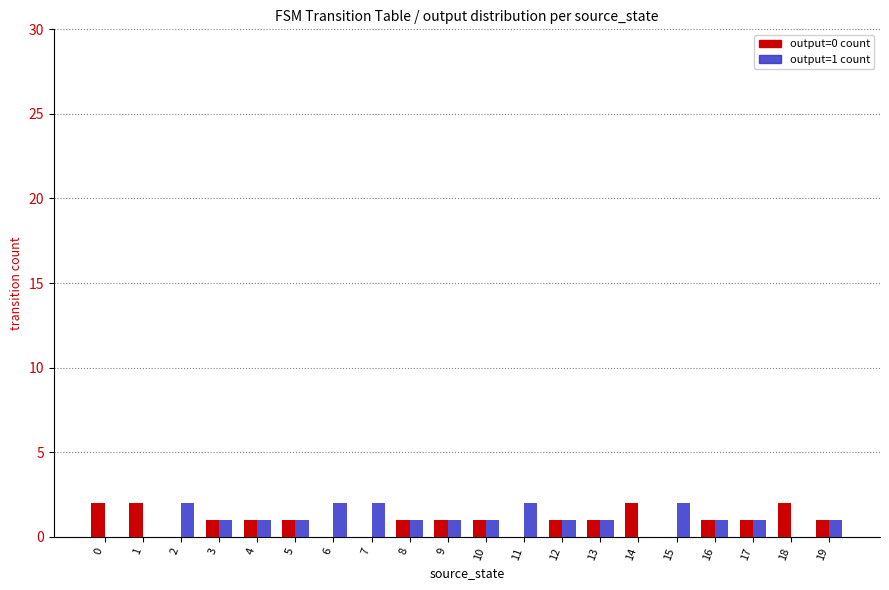

Are the bars horizontal?

No